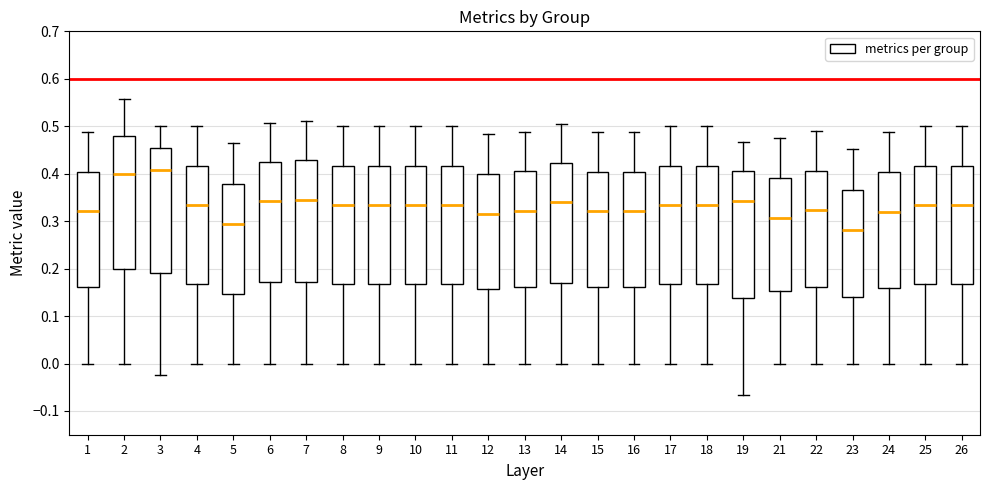

Reading left to right, transcribe this box plot: for each box, give where its median line is, the range the box spans, and where its two whiskers end, as read against the y-axis. The values are not printed on the chart, so give them approximately, as read against the axis.

1: median 0.32, box 0.16 to 0.40, whiskers 0.00 to 0.49
2: median 0.40, box 0.20 to 0.48, whiskers 0.00 to 0.56
3: median 0.41, box 0.19 to 0.45, whiskers -0.02 to 0.50
4: median 0.33, box 0.17 to 0.42, whiskers 0.00 to 0.50
5: median 0.29, box 0.15 to 0.38, whiskers 0.00 to 0.46
6: median 0.34, box 0.17 to 0.42, whiskers 0.00 to 0.51
7: median 0.35, box 0.17 to 0.43, whiskers 0.00 to 0.51
8: median 0.33, box 0.17 to 0.42, whiskers 0.00 to 0.50
9: median 0.33, box 0.17 to 0.42, whiskers 0.00 to 0.50
10: median 0.33, box 0.17 to 0.42, whiskers 0.00 to 0.50
11: median 0.33, box 0.17 to 0.42, whiskers 0.00 to 0.50
12: median 0.32, box 0.16 to 0.40, whiskers 0.00 to 0.48
13: median 0.32, box 0.16 to 0.40, whiskers 0.00 to 0.49
14: median 0.34, box 0.17 to 0.42, whiskers 0.00 to 0.51
15: median 0.32, box 0.16 to 0.40, whiskers 0.00 to 0.49
16: median 0.32, box 0.16 to 0.40, whiskers 0.00 to 0.49
17: median 0.33, box 0.17 to 0.42, whiskers 0.00 to 0.50
18: median 0.33, box 0.17 to 0.42, whiskers 0.00 to 0.50
19: median 0.34, box 0.14 to 0.41, whiskers -0.07 to 0.47
21: median 0.31, box 0.15 to 0.39, whiskers 0.00 to 0.48
22: median 0.32, box 0.16 to 0.41, whiskers 0.00 to 0.49
23: median 0.28, box 0.14 to 0.37, whiskers 0.00 to 0.45
24: median 0.32, box 0.16 to 0.40, whiskers 0.00 to 0.49
25: median 0.33, box 0.17 to 0.42, whiskers 0.00 to 0.50
26: median 0.33, box 0.17 to 0.42, whiskers 0.00 to 0.50